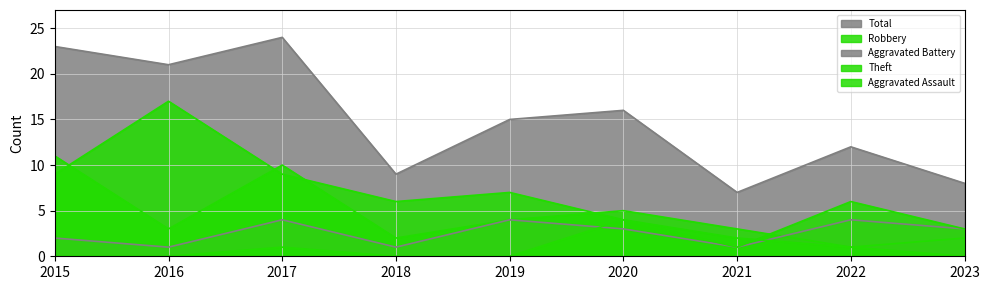

Is the value of Aggravated Assault at 2018 greater than the value of Theft at 2020?

No